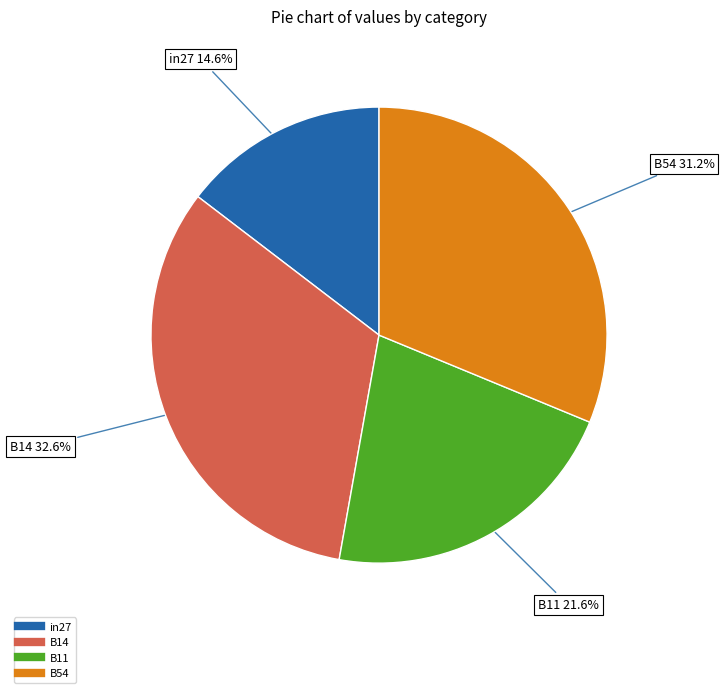

To the nearest percent, what is the average slice percentage?

25%